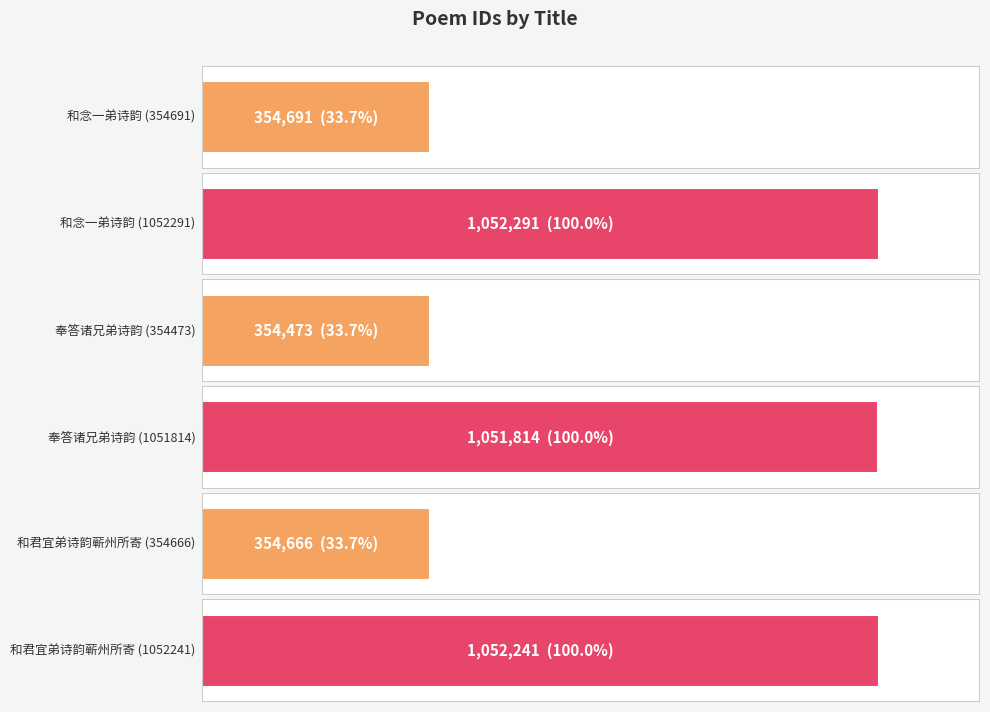

True or false: the data shows 510989 at 和君宜弟诗韵蕲州所寄 (354666).

False